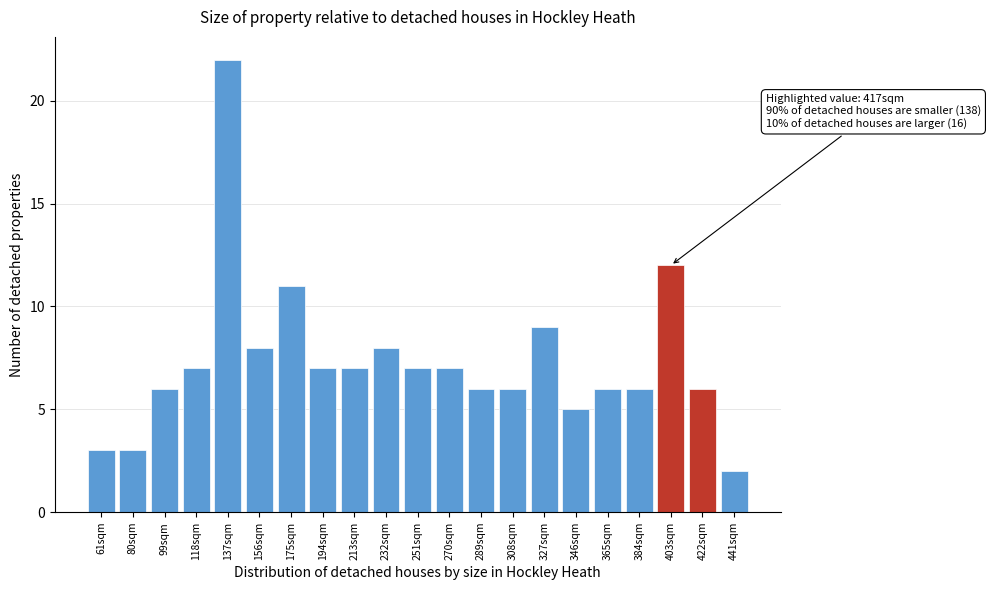

Reading right to left, transcribe all the data shown in this chart.

2	6	12	6	6	5	9	6	6	7	7	8	7	7	11	8	22	7	6	3	3